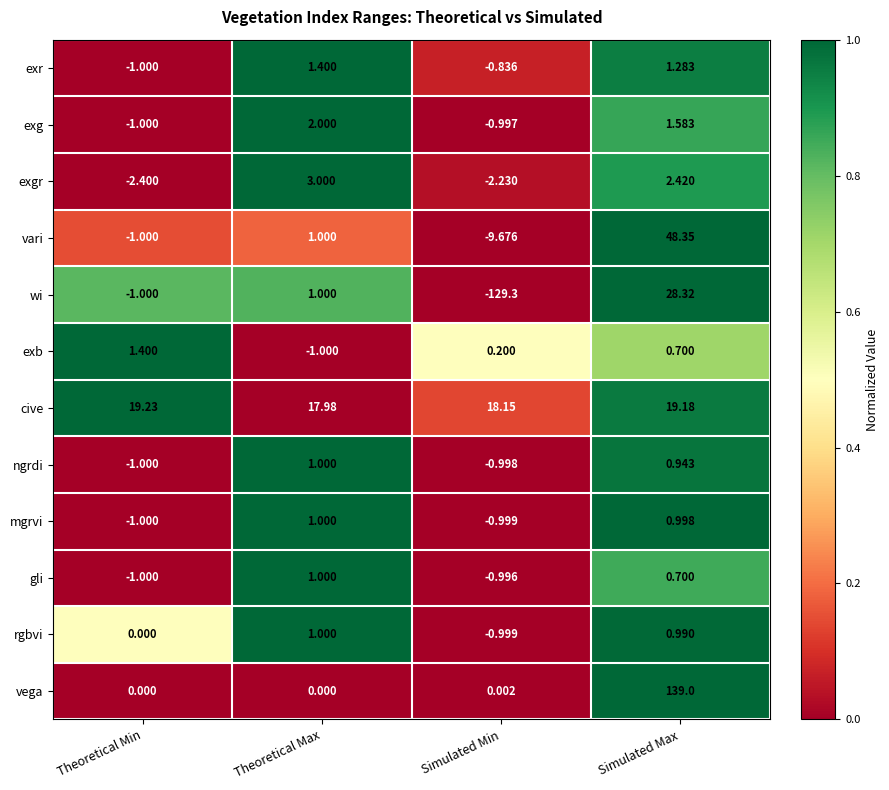

Rank the categories by vari value from lowest to highest.

Simulated Min, Theoretical Min, Theoretical Max, Simulated Max